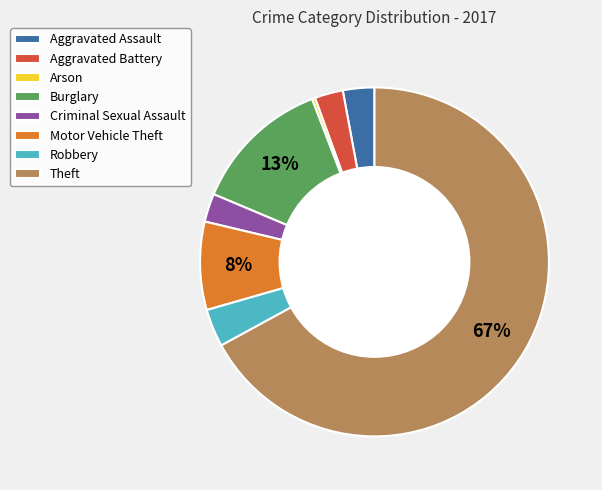

Is there a majority slice in this chart?

Yes